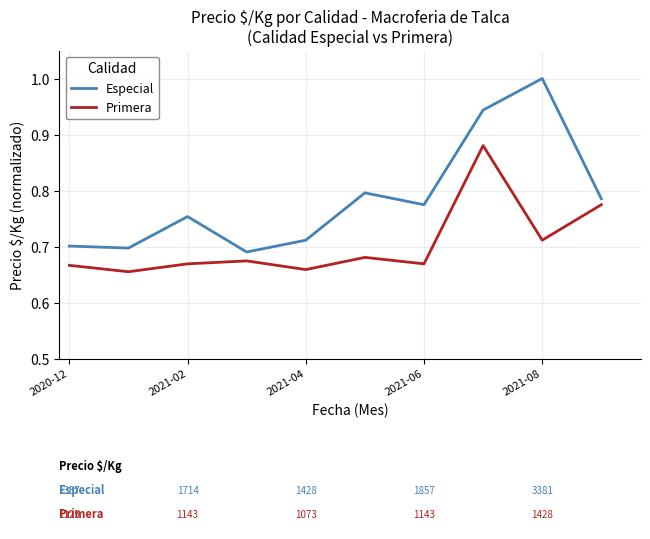

Which series has the largest total across all categories?

Especial